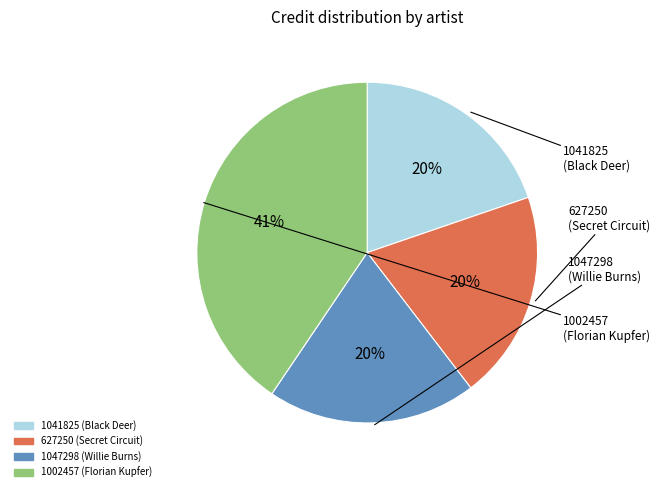

To the nearest percent, what is the combined percentage of 1047298 (Willie Burns) and 1041825 (Black Deer)?

40%